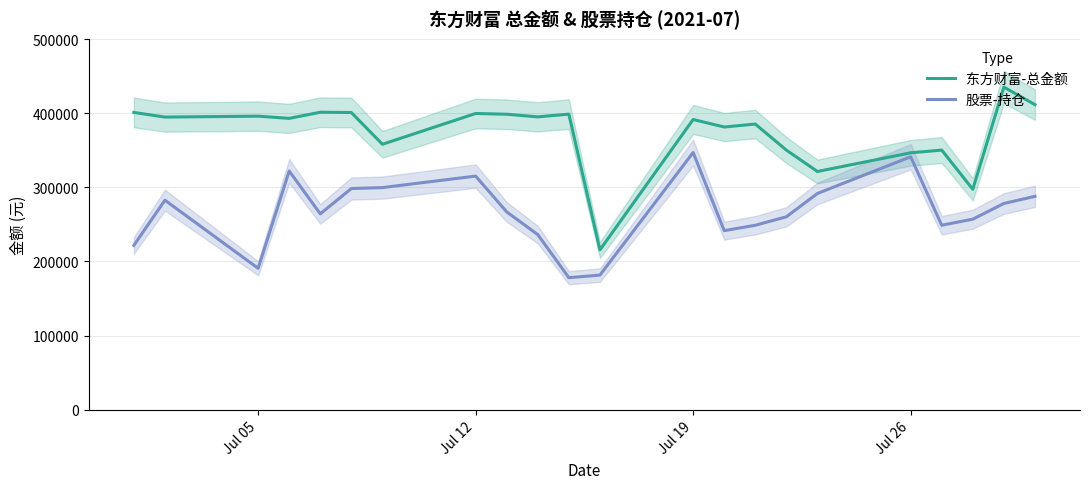

Rank the series by their average value, from lowest to highest.

股票-持仓, 东方财富-总金额